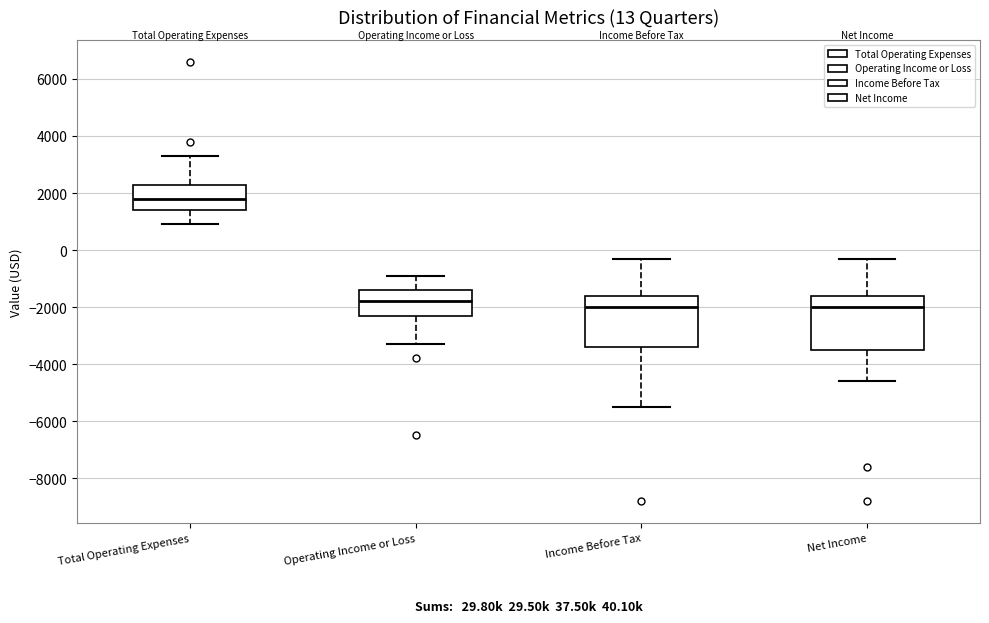

Which box has the highest median line?

Total Operating Expenses